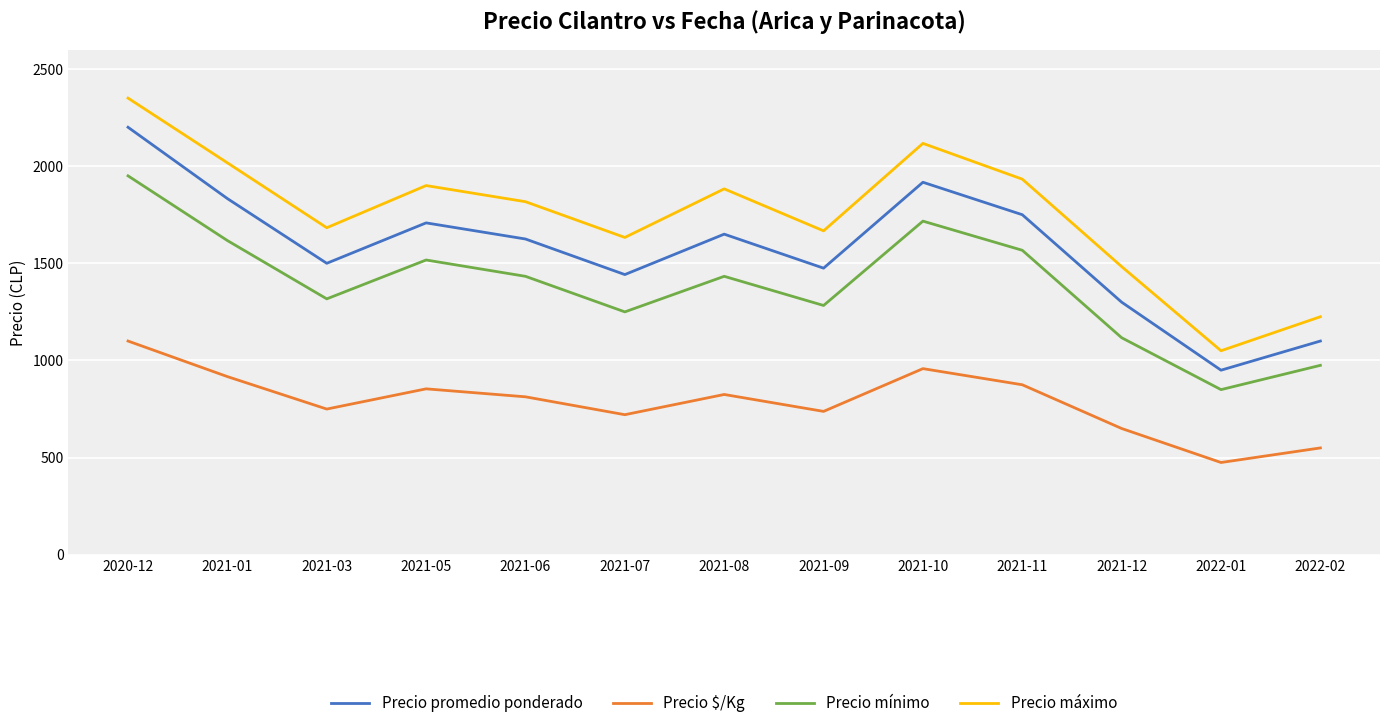

What are all the series names shown in the legend?

Precio promedio ponderado, Precio $/Kg, Precio mínimo, Precio máximo